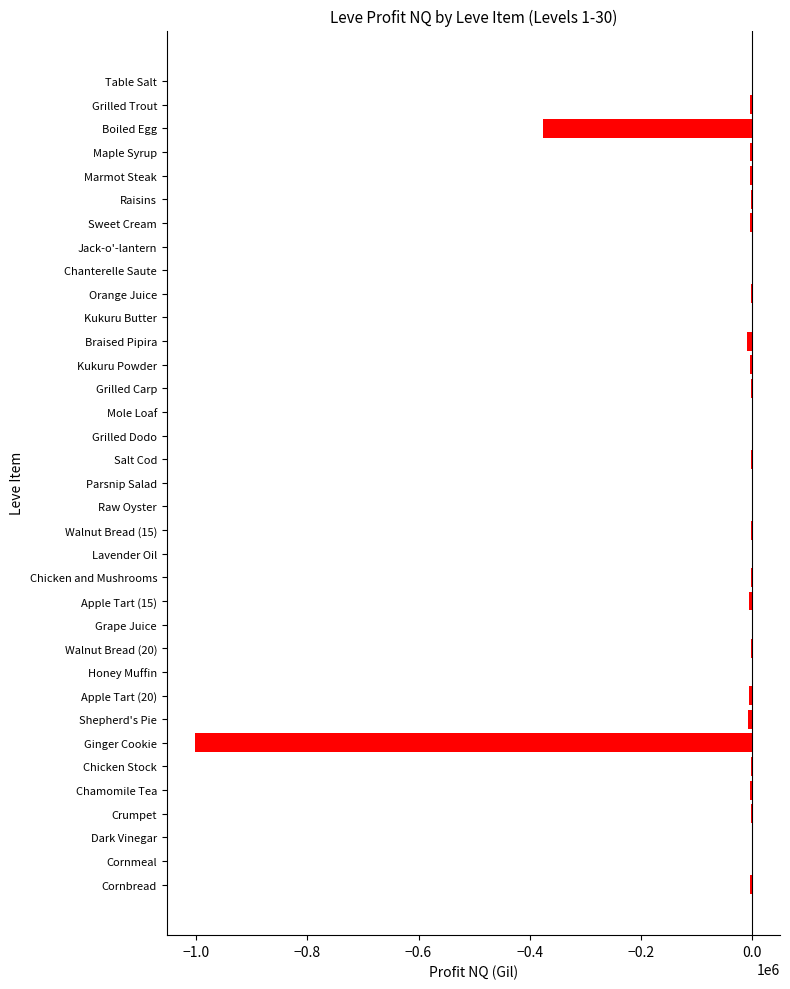

Where is the data nearest to the value -501290?

Boiled Egg